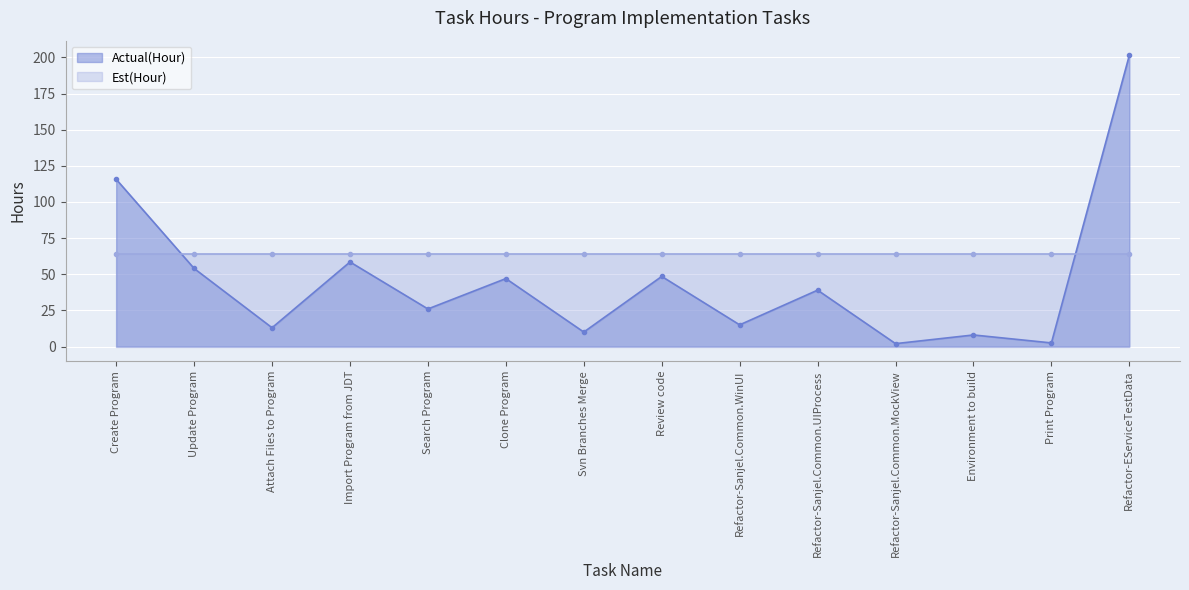

Reading left to right, extract all data points from this chart.

Create Program=115.7	Update Program=54.0	Attach Files to Program=13.0	Import Program from JDT=58.5	Search Program=26.0	Clone Program=47.0	Svn Branches Merge=10.0	Review code=48.5	Refactor-Sanjel.Common.WinUI=15.0	Refactor-Sanjel.Common.UIProcess=39.0	Refactor-Sanjel.Common.MockView=2.0	Environment to build=8.0	Print Program=2.5	Refactor-EServiceTestData=201.5